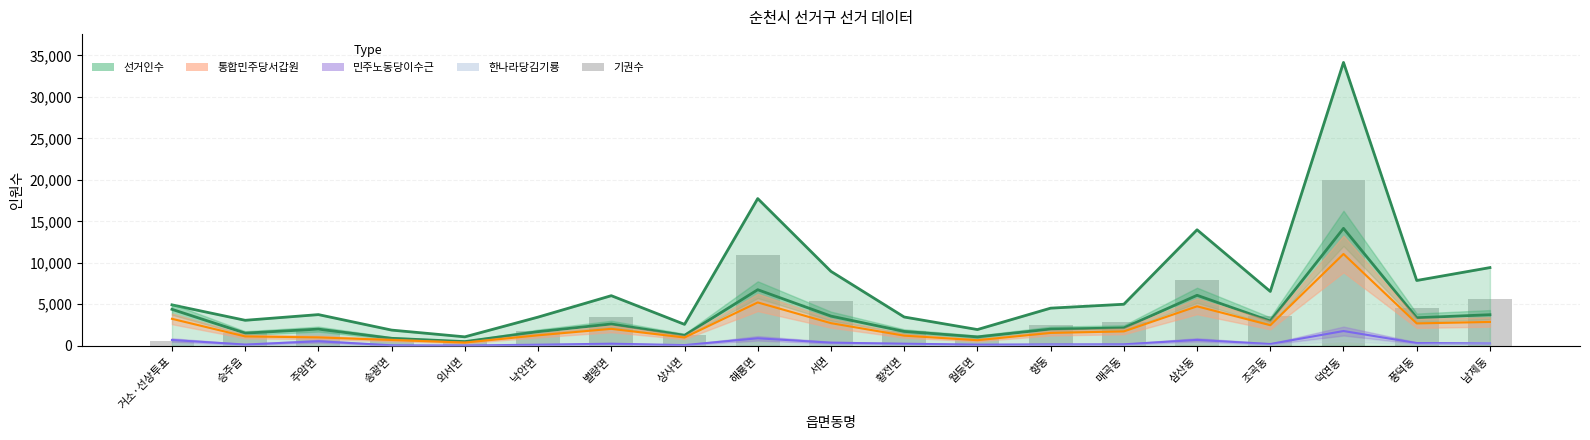

Where does the data first go above 2529?

별량면